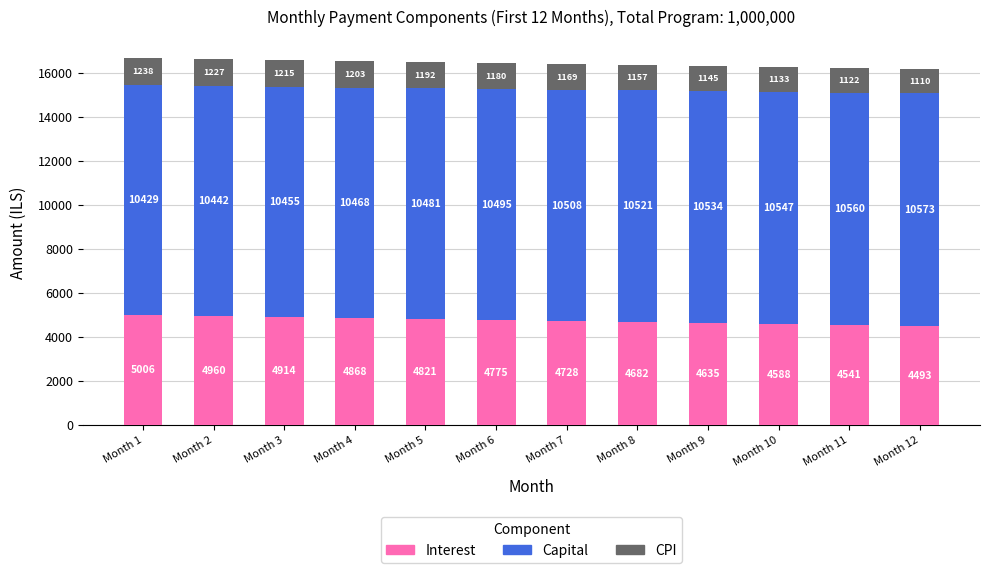

What is the total value across all series at Month 2?

16630.0